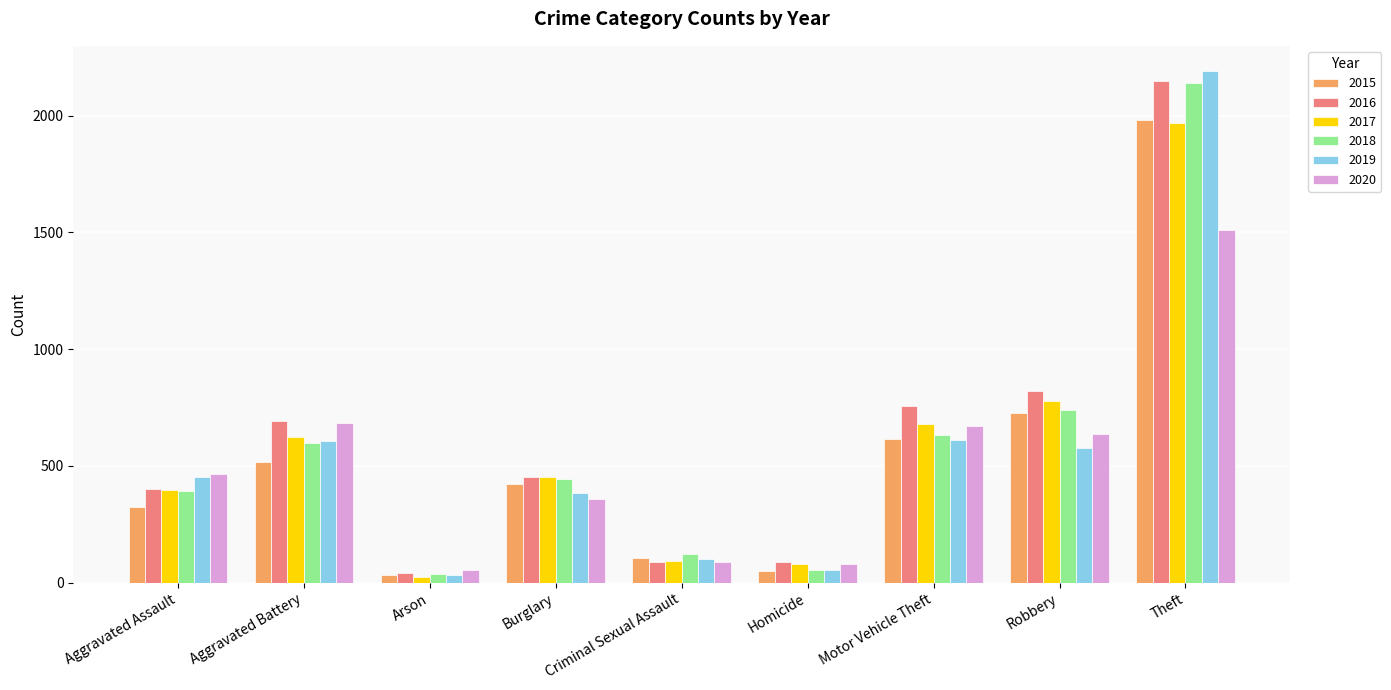

What is the sum of the 2018 values at Aggravated Assault and Arson?

429